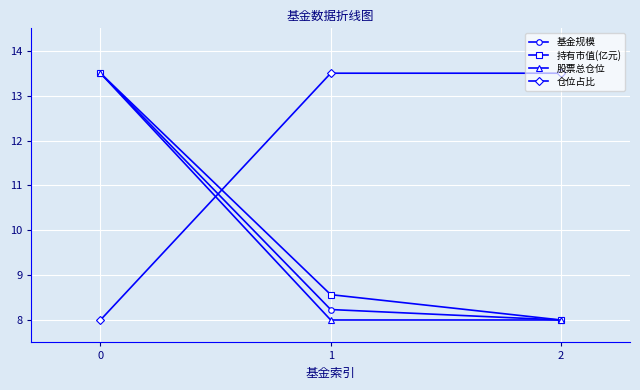

What is the sum of the 持有市值(亿元) values at 2 and 0?

21.5